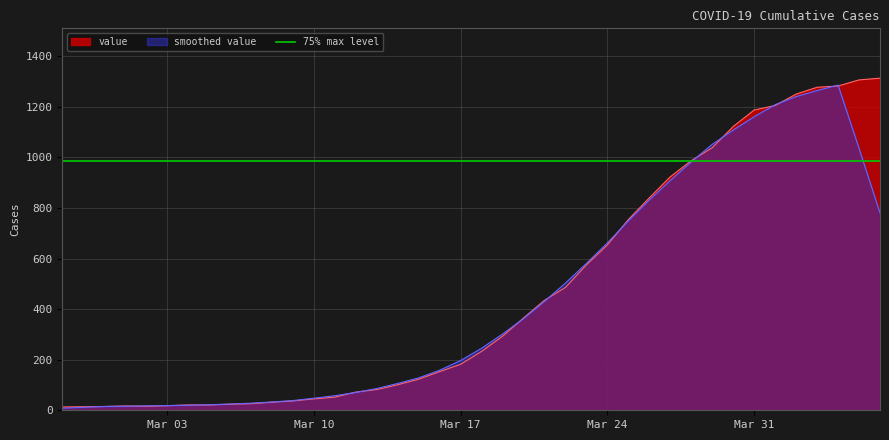

How many data points are above 233?

19